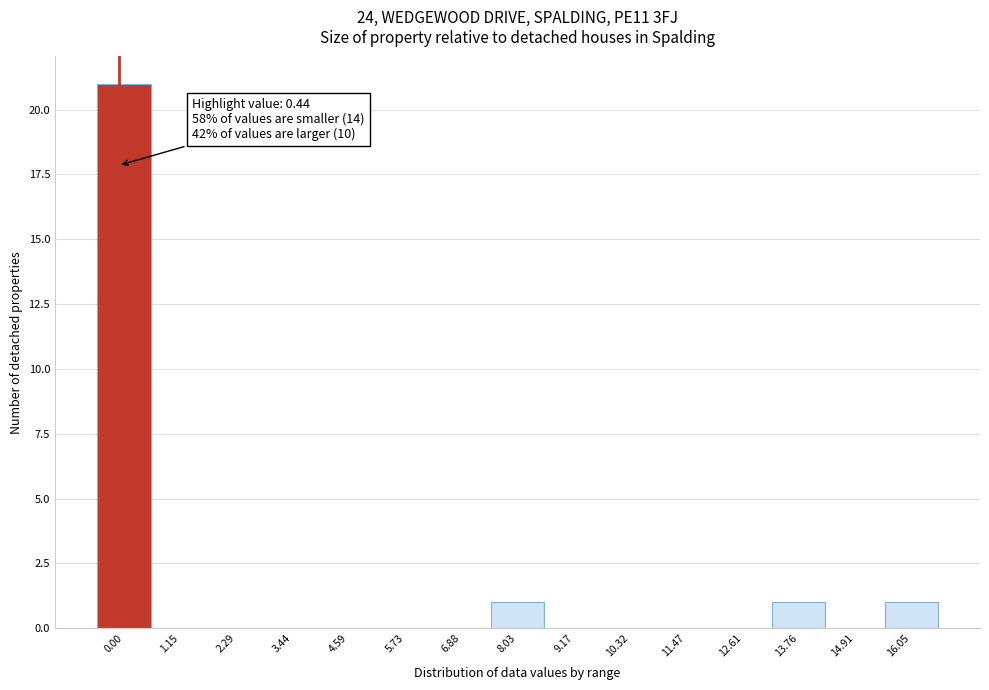

Reading left to right, transcribe all the data shown in this chart.

0.00=21	1.15=0	2.29=0	3.44=0	4.59=0	5.73=0	6.88=0	8.03=1	9.17=0	10.32=0	11.47=0	12.61=0	13.76=1	14.91=0	16.05=1